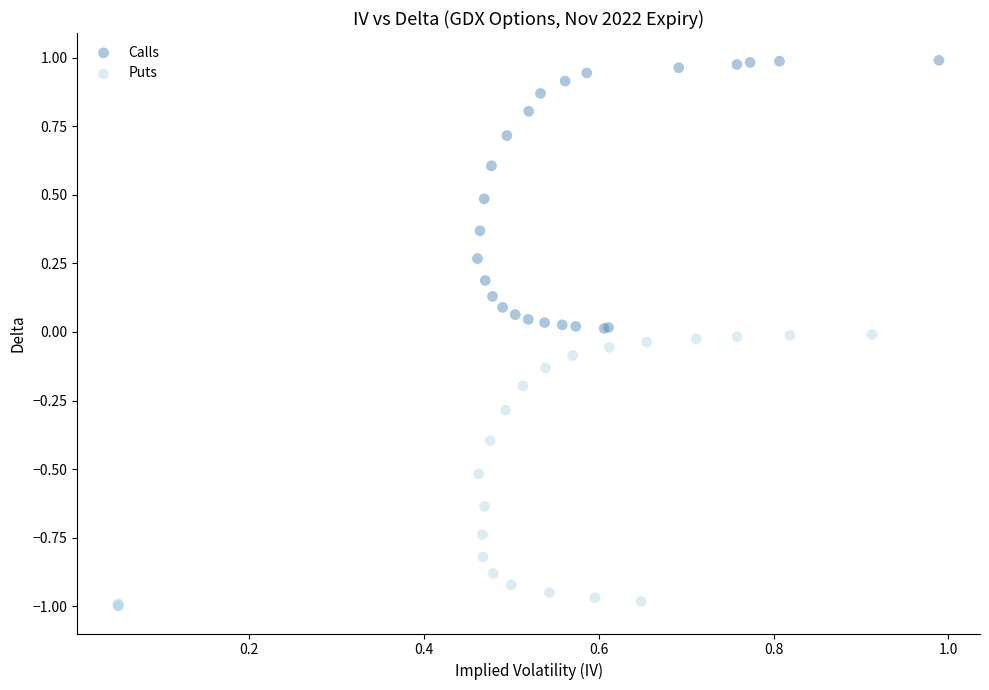

Which series reaches the minimum Y coordinate?

Puts